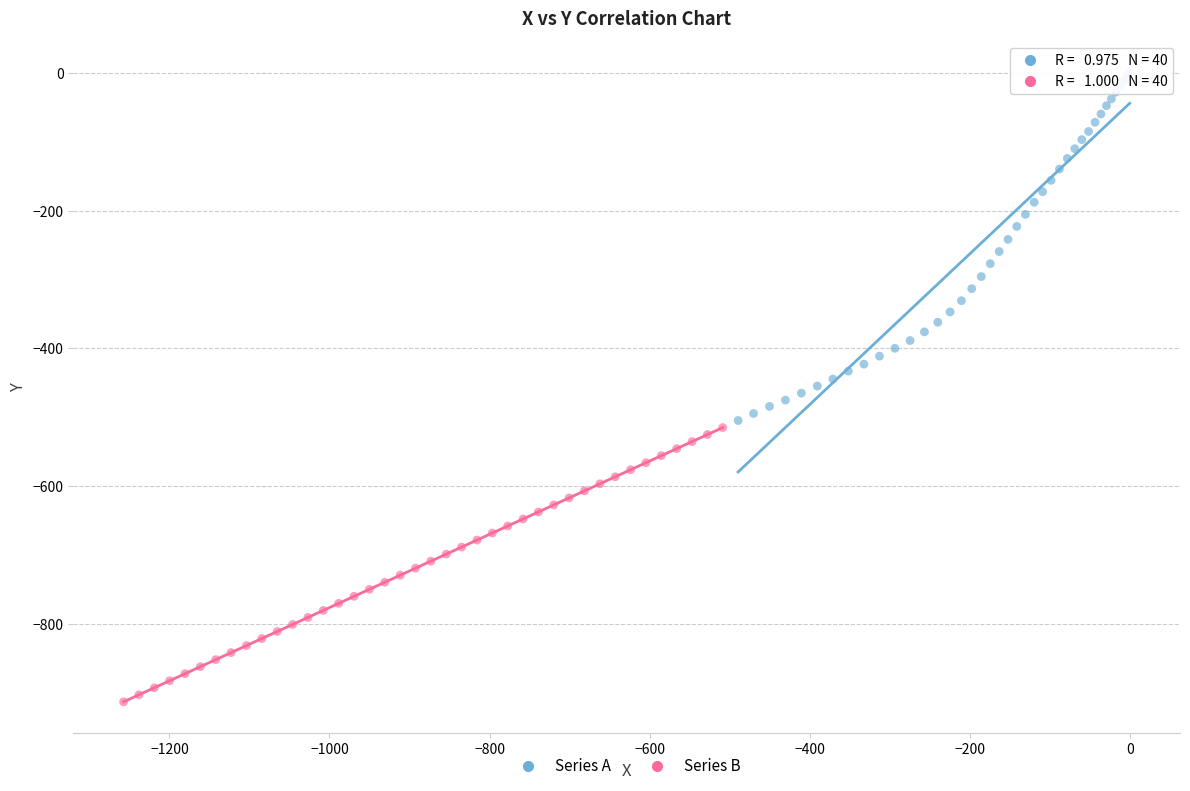

What are all the series names shown in the legend?

Series A, Series B